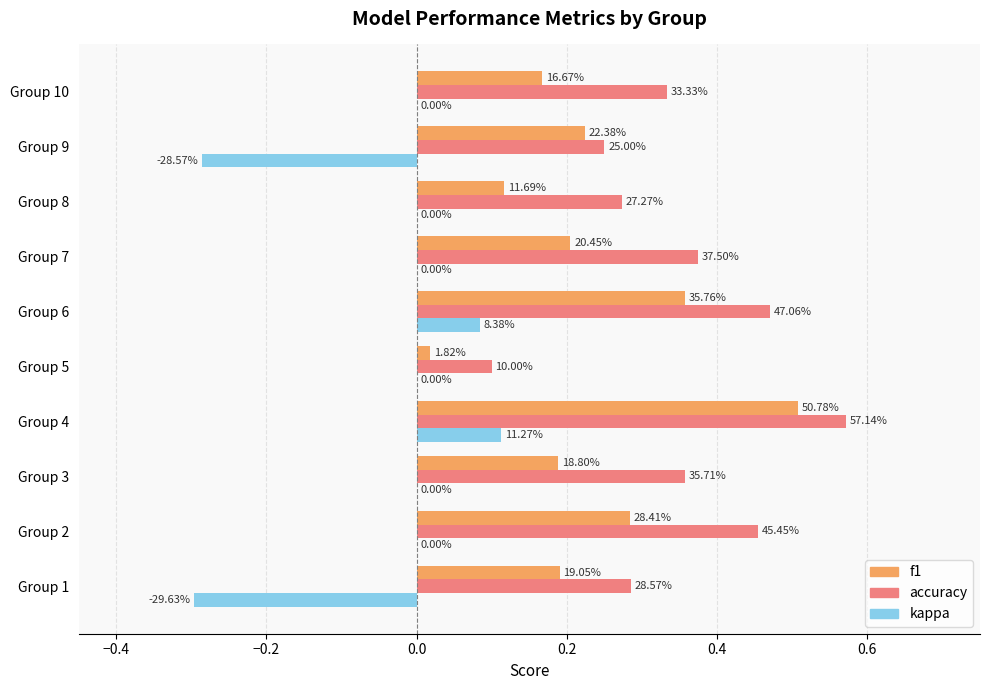

What are all the series names shown in the legend?

f1, accuracy, kappa